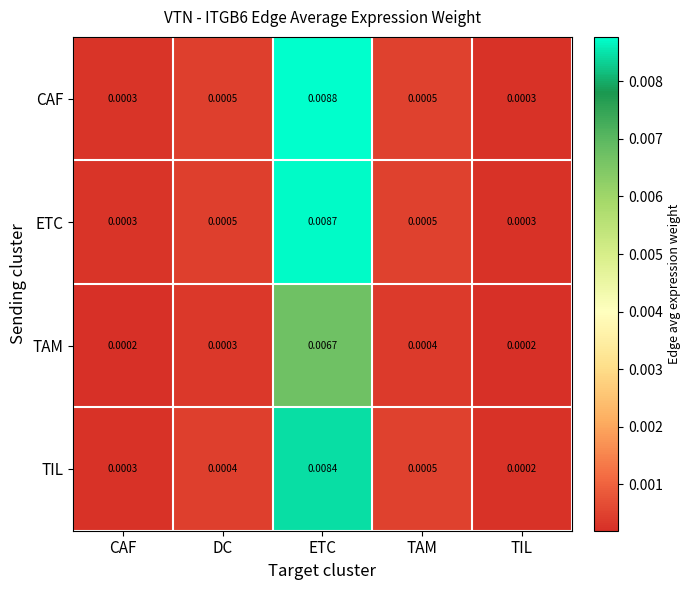

Is the value of TAM at TIL greater than the value of ETC at TIL?

No